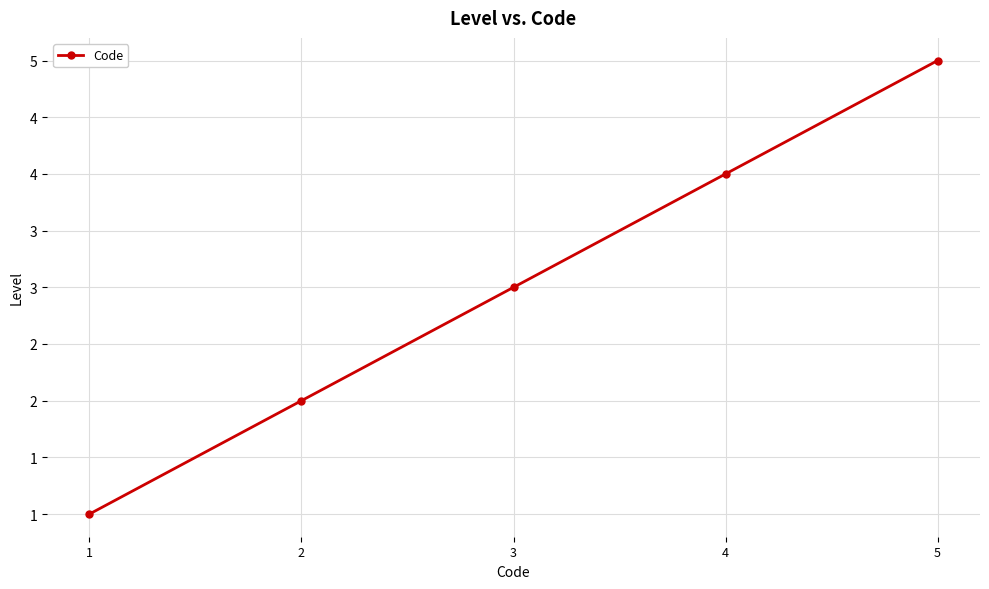

Which category has the lowest value across all series?

1